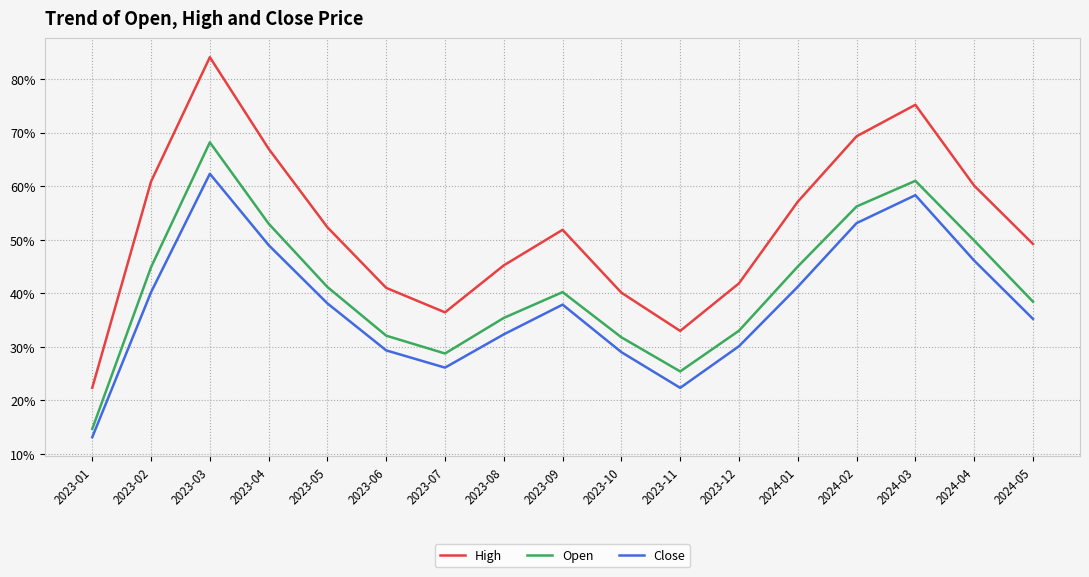

Reading left to right, list all the values displayed in this chart.

High: 0.2	0.6	0.8	0.7	0.5	0.4	0.4	0.5	0.5	0.4	0.3	0.4	0.6	0.7	0.8	0.6	0.5
Open: 0.1	0.4	0.7	0.5	0.4	0.3	0.3	0.4	0.4	0.3	0.3	0.3	0.5	0.6	0.6	0.5	0.4
Close: 0.1	0.4	0.6	0.5	0.4	0.3	0.3	0.3	0.4	0.3	0.2	0.3	0.4	0.5	0.6	0.5	0.4